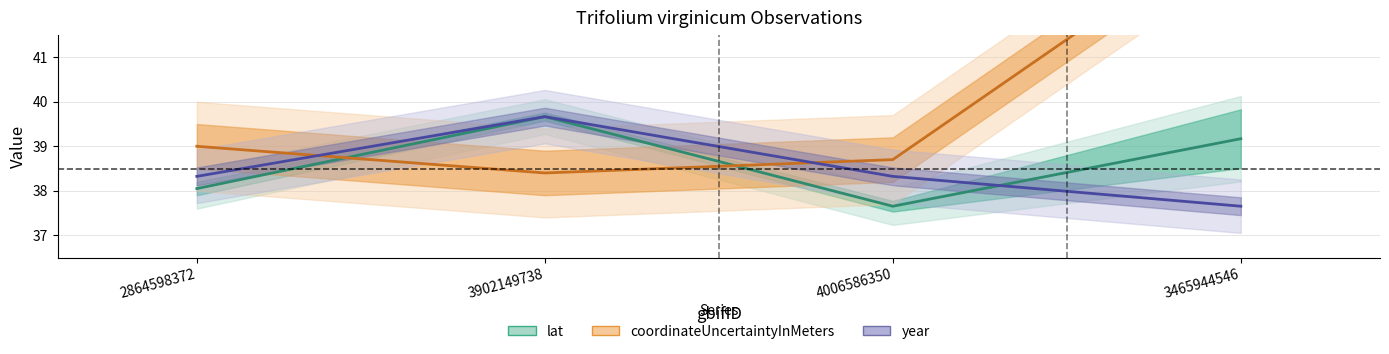

Which series has the largest range (max minus min)?

coordinateUncertaintyInMeters